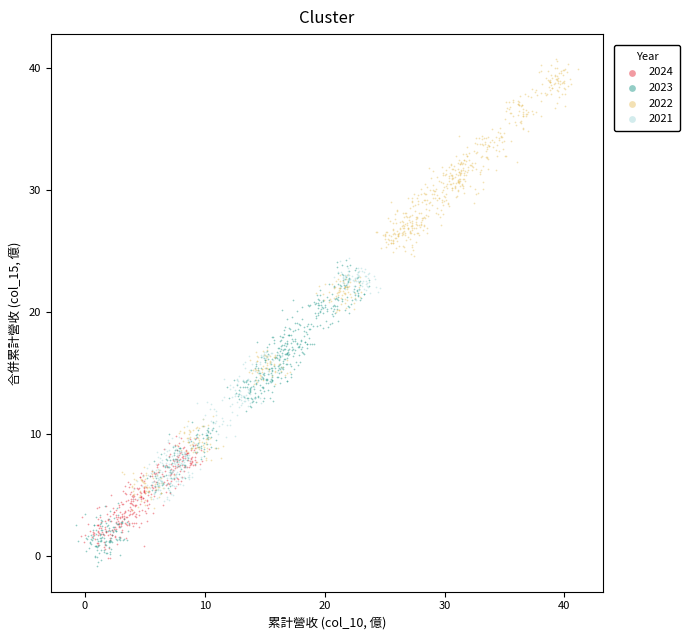

What are all the series names shown in the legend?

2024, 2023, 2022, 2021